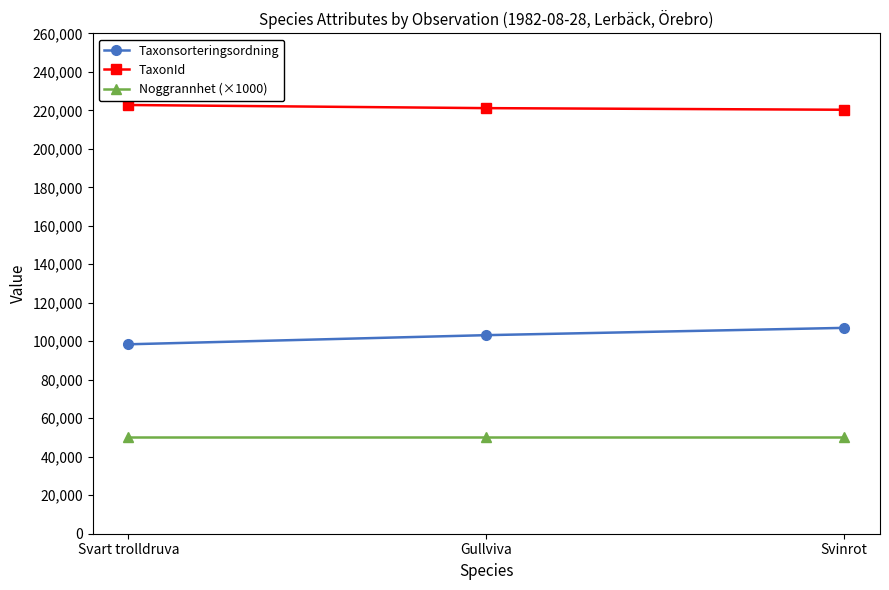

Which series has the largest total across all categories?

TaxonId